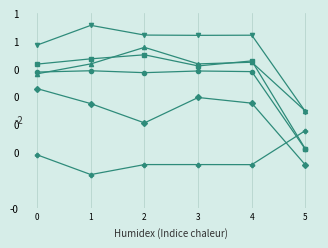

Does the chart have visible grid lines?

Yes